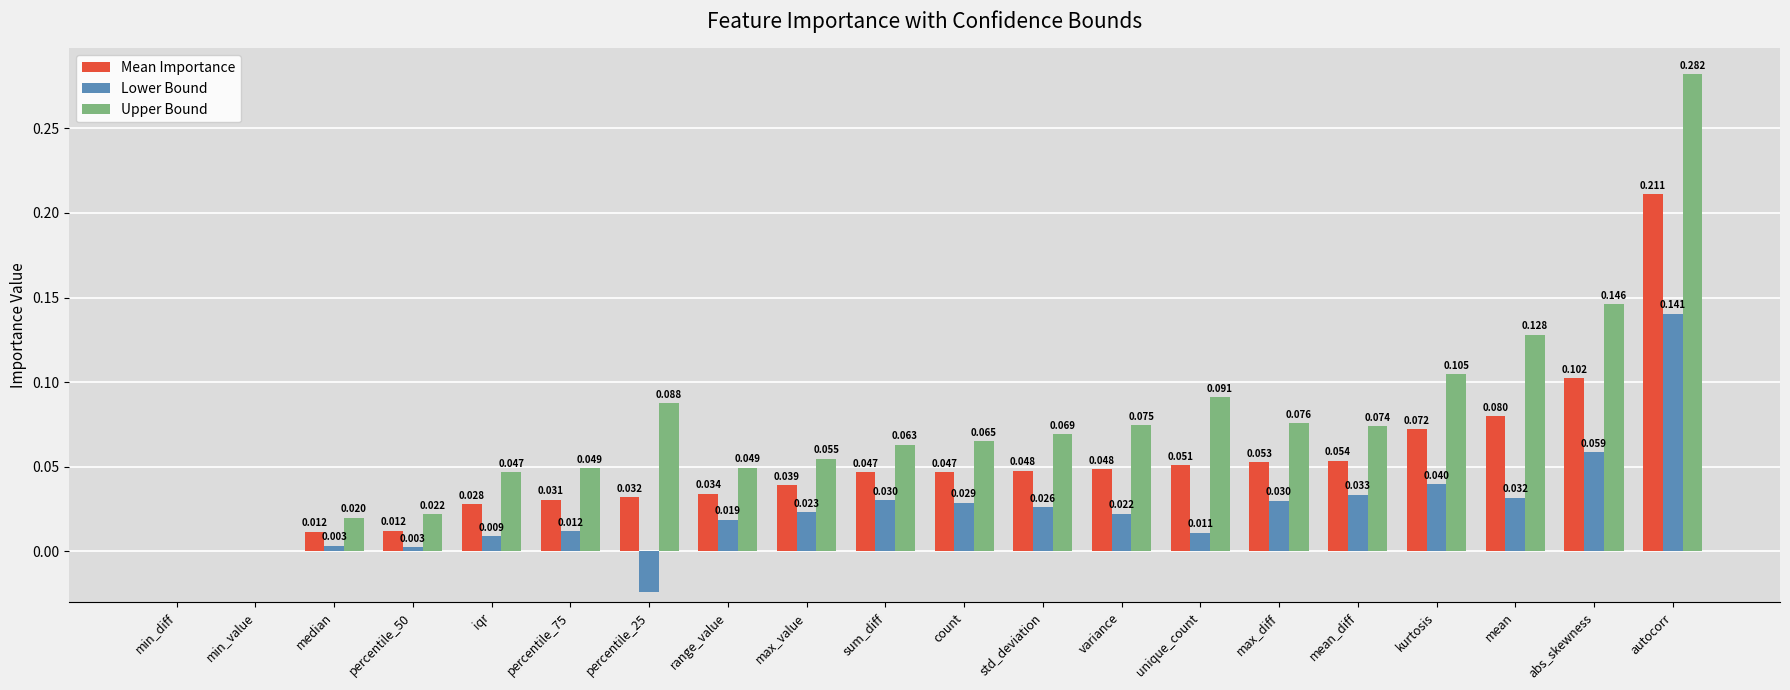

What are all the series names shown in the legend?

Mean Importance, Lower Bound, Upper Bound